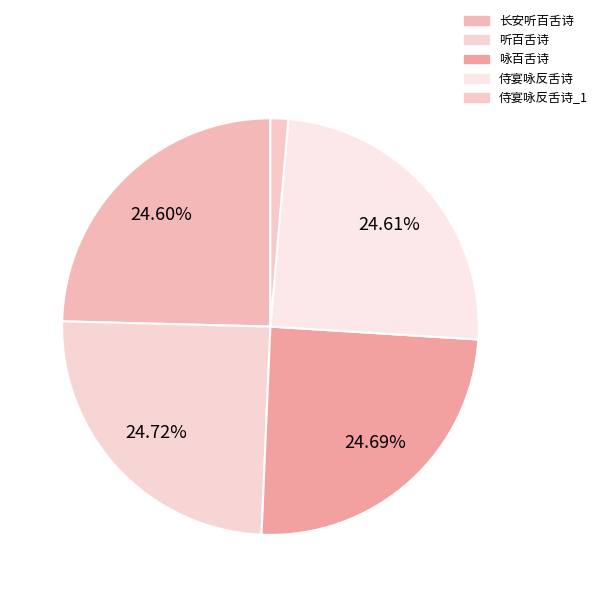

Count the number of slices in the pie.

5